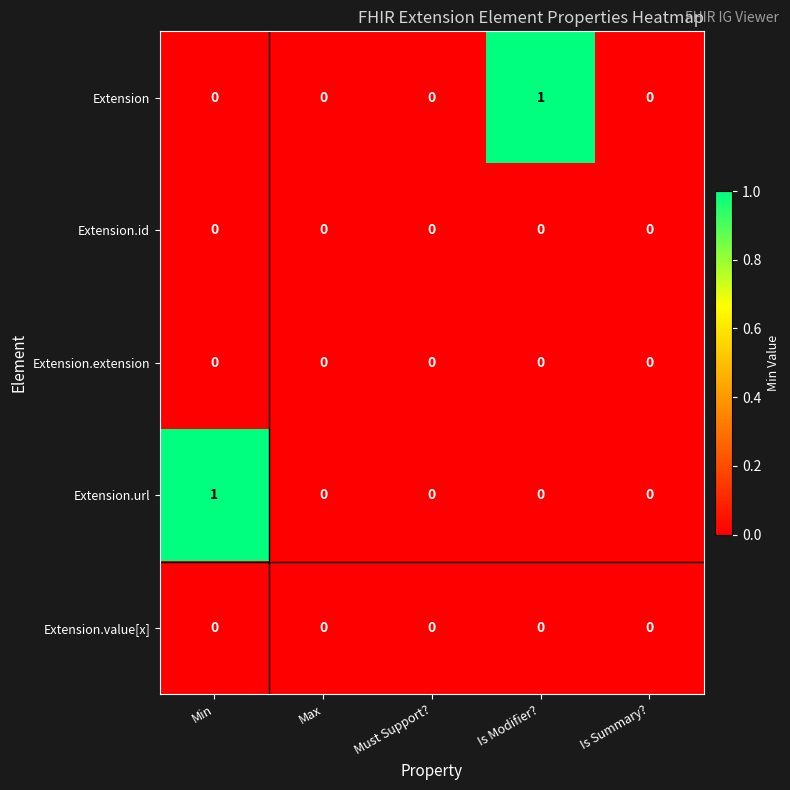

Reading left to right, list all the values displayed in this chart.

Extension: 0	0	0	1	0
Extension.id: 0	0	0	0	0
Extension.extension: 0	0	0	0	0
Extension.url: 1	0	0	0	0
Extension.value[x]: 0	0	0	0	0